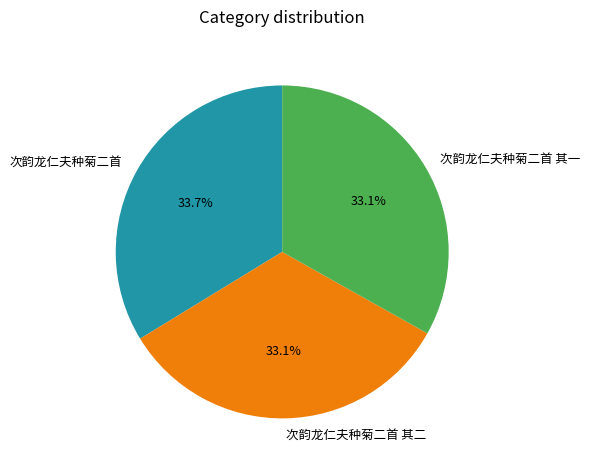

How many segments does this pie chart have?

3